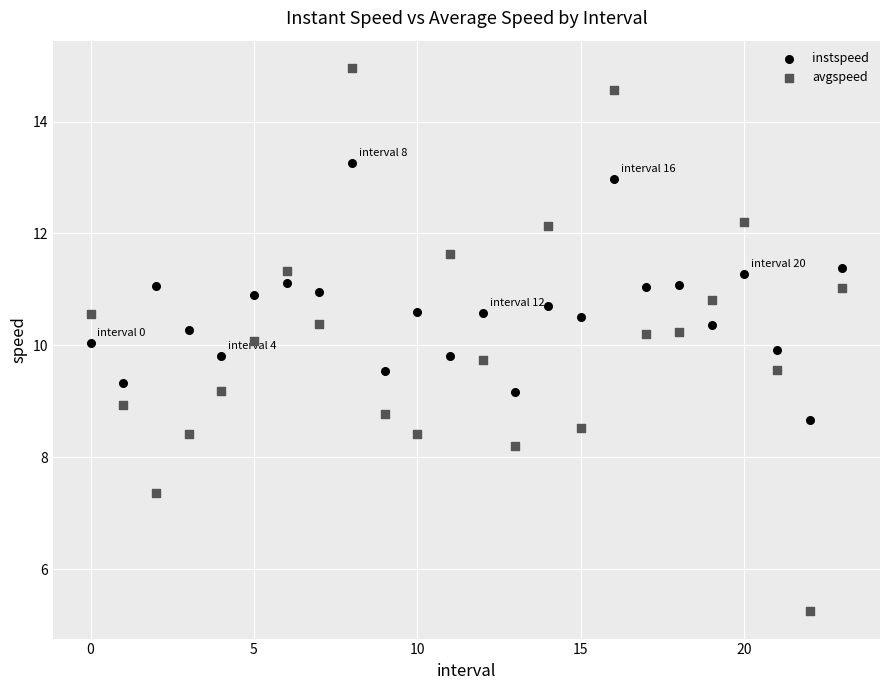

What are all the series names shown in the legend?

instspeed, avgspeed